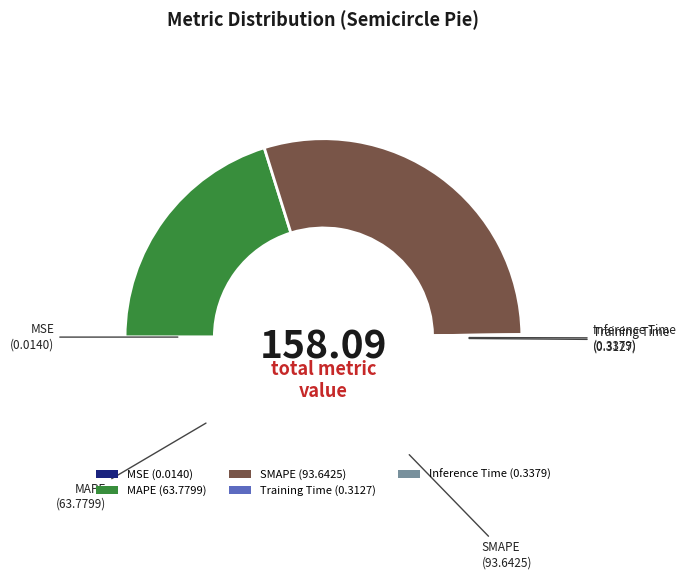

Which slice is the largest?

SMAPE